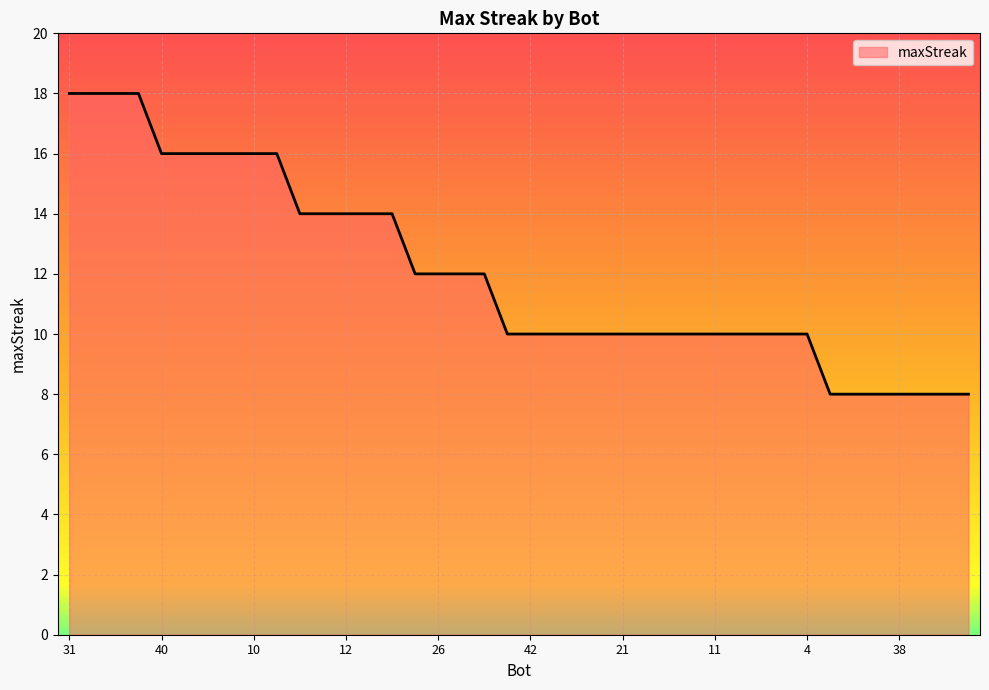

What is the sum of all values?

482